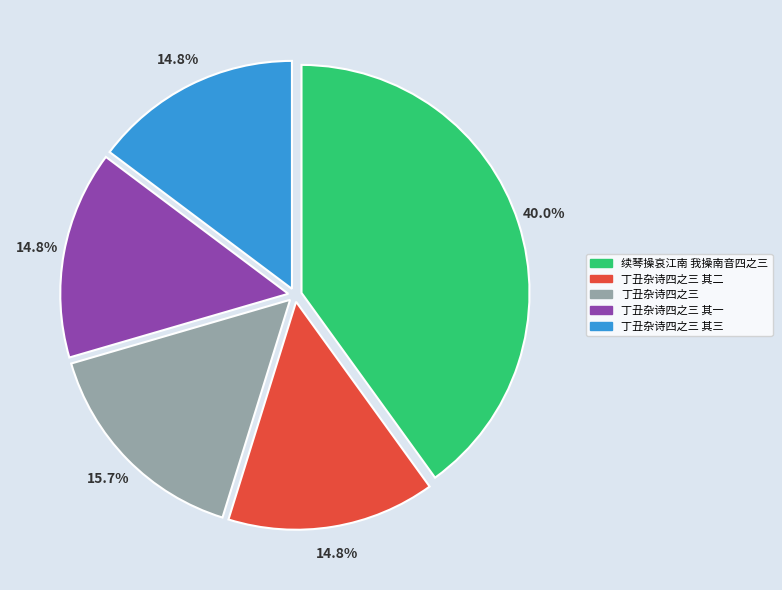

Which slice is the largest?

续琴操哀江南 我操南音四之三